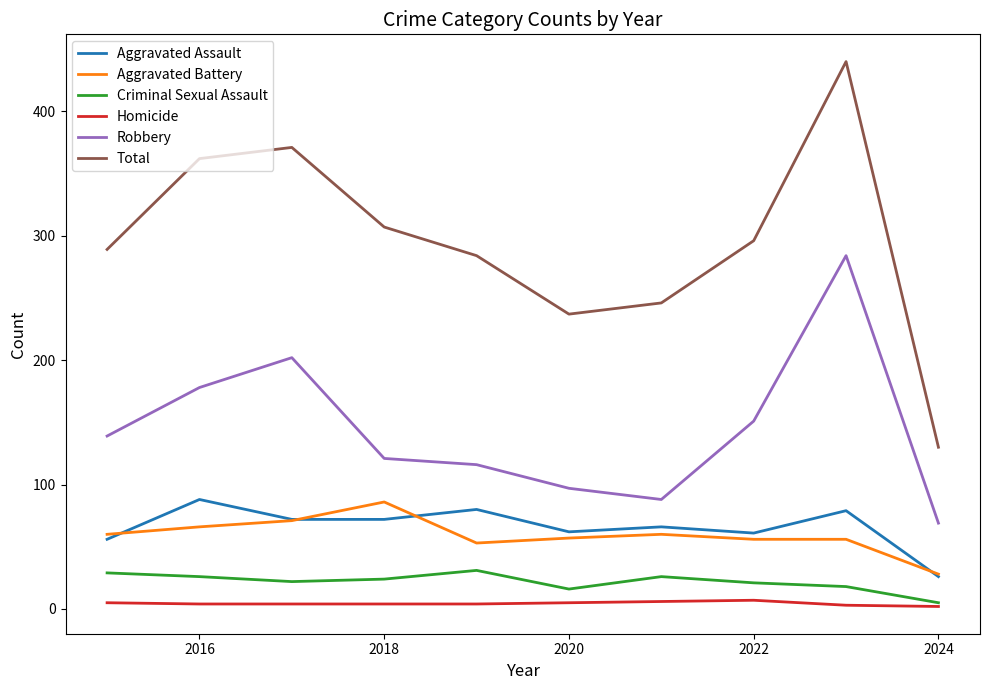

What is the maximum value for Aggravated Battery?

86